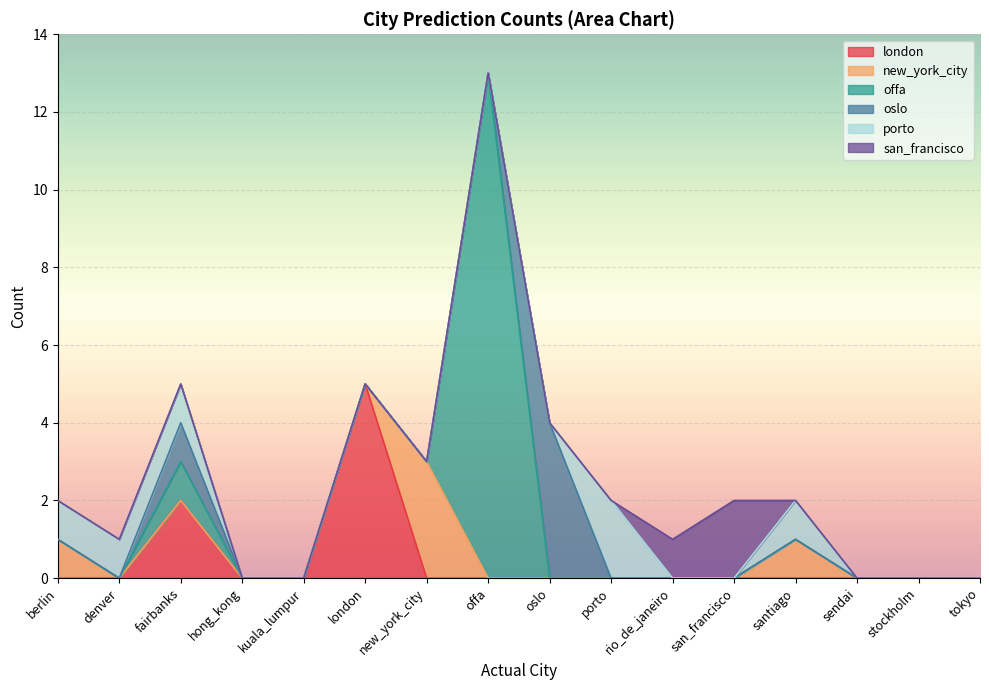

What is the maximum value for oslo?

4